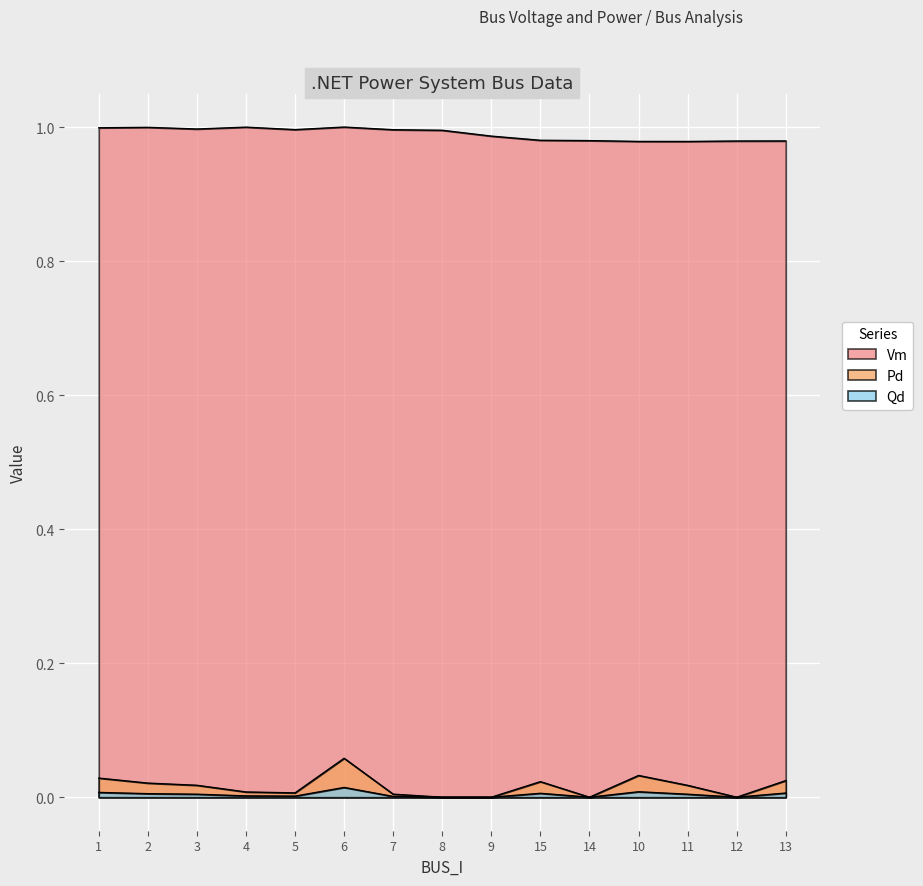

How many distinct data groups are displayed?

3